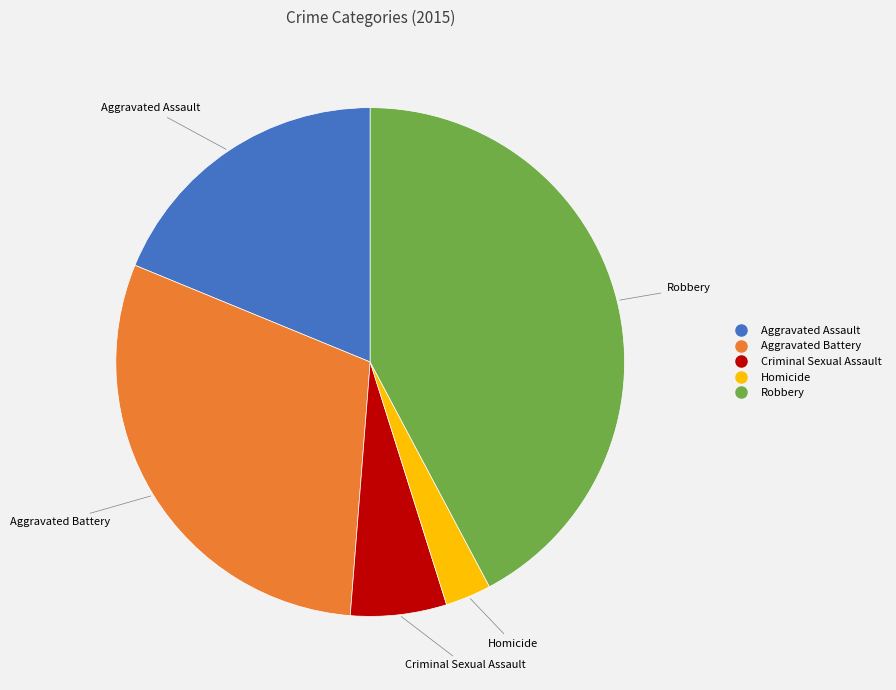

Combined, do Aggravated Assault and Robbery account for over 50%?

Yes